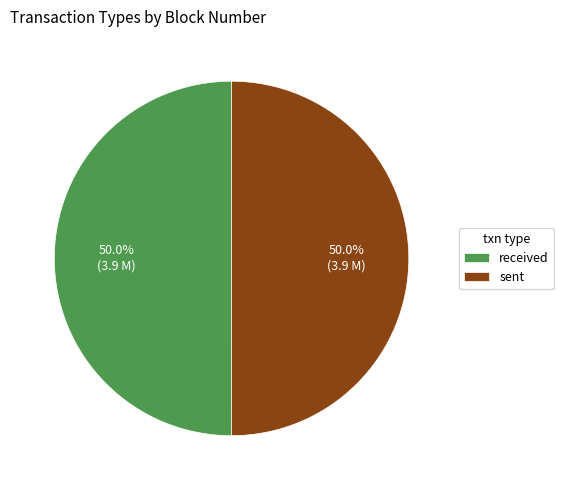

Approximately how many times larger is the value at received compared to sent?

1.0